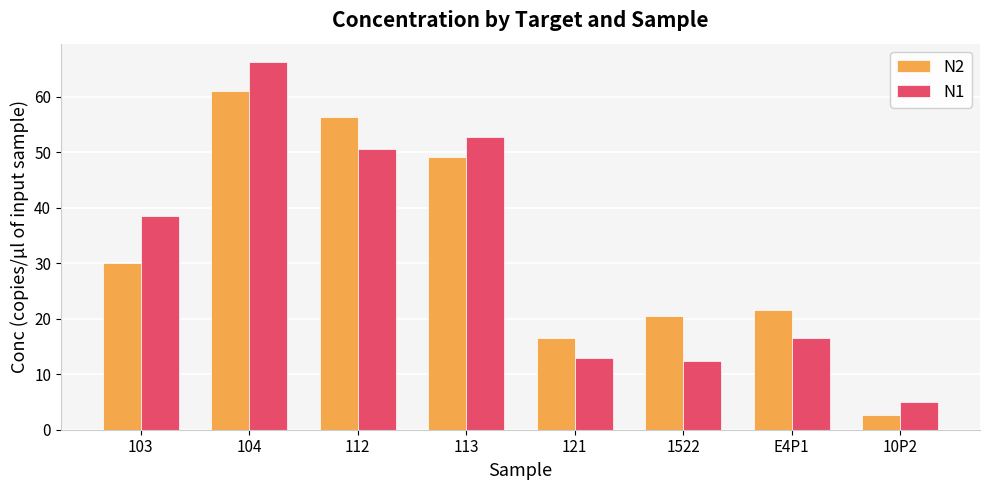

At which label does N1 reach its peak?

104